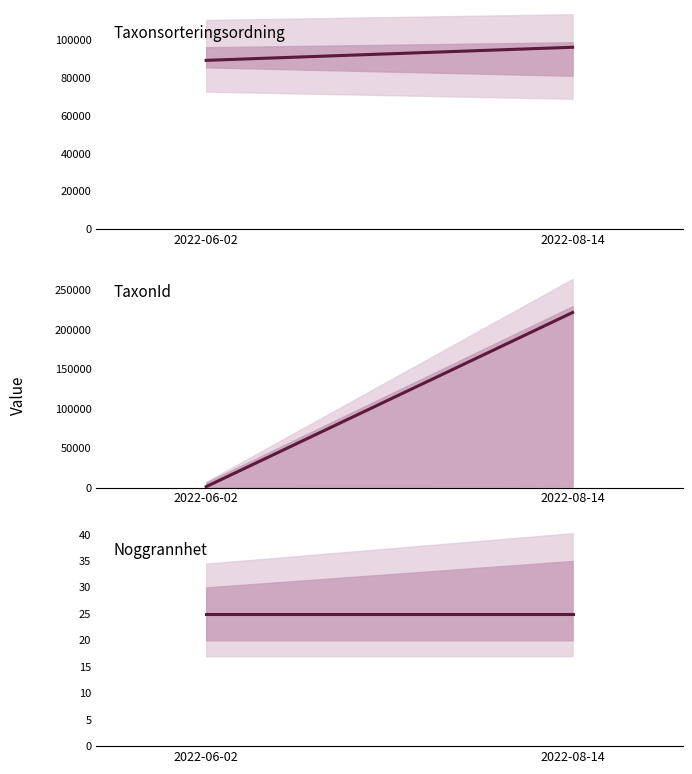

What is the value of the Taxonsorteringsordning point at the 2nd from the left?

96354